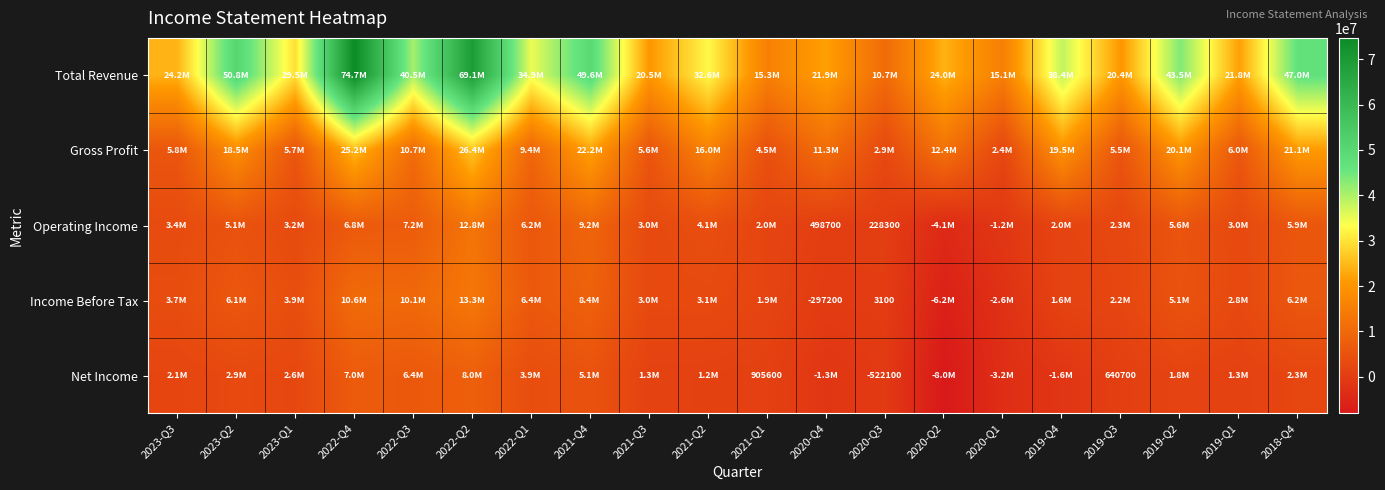

The Operating Income series shows 859428 at 2020-Q4. True or false?

False